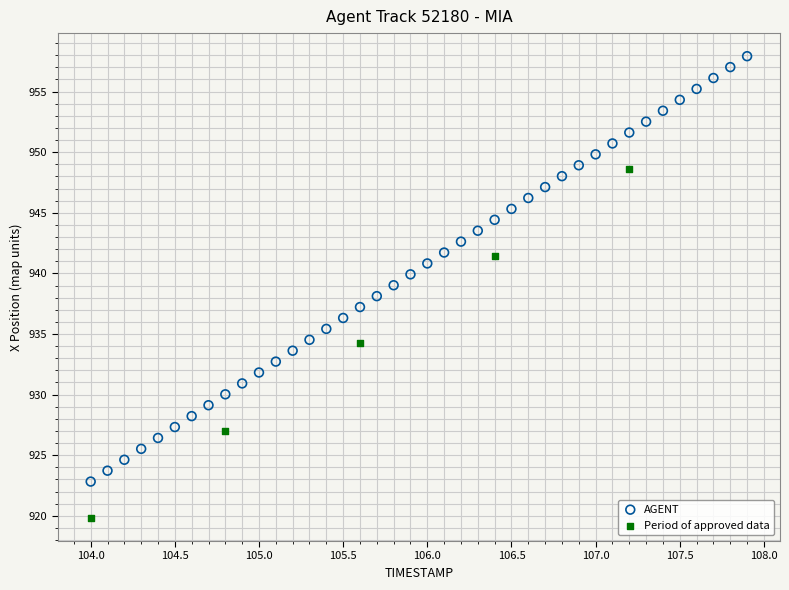

Which series contains the lowest Y value?

Period of approved data